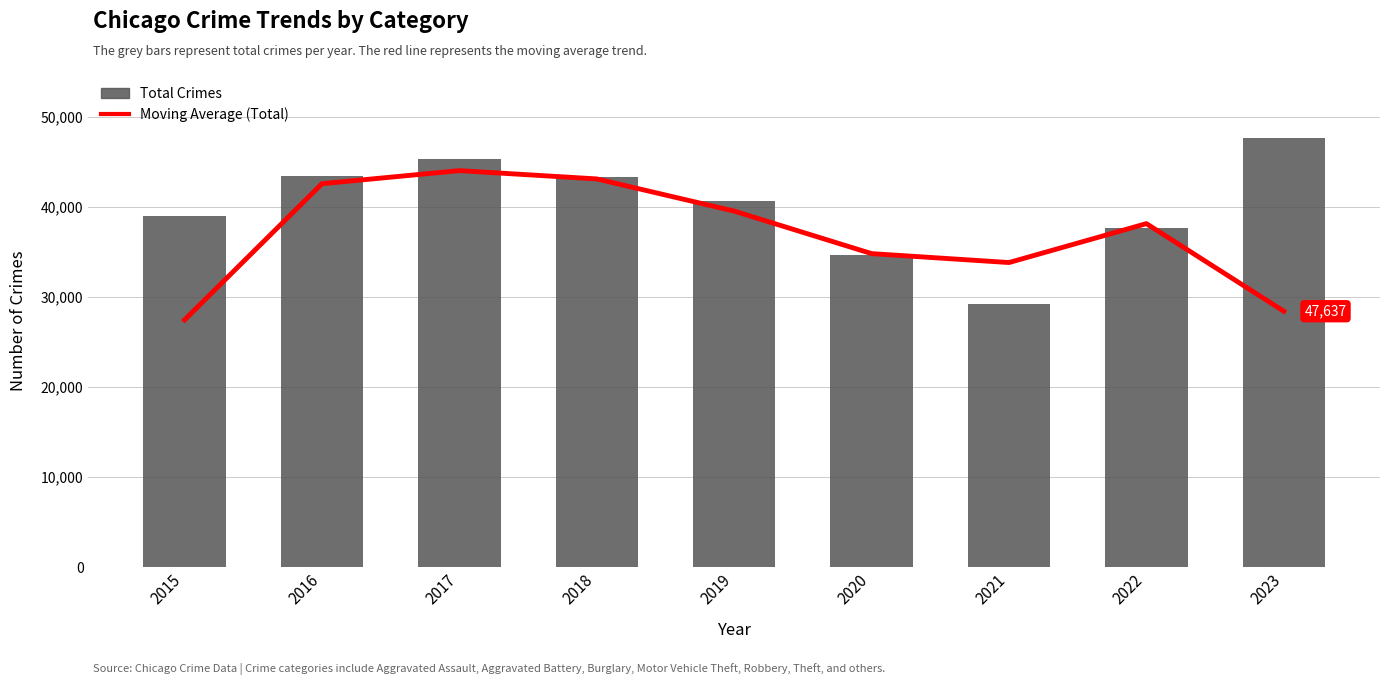

What is the average value of the Total series?

40104.2